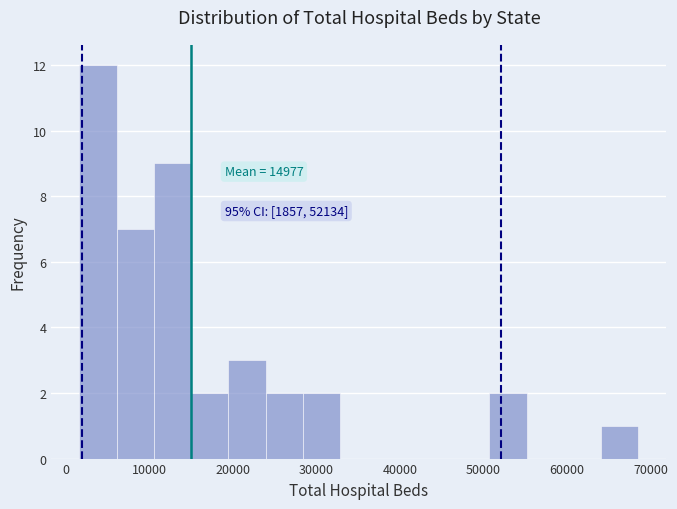

Over which range of the x-axis is the bar tallest?

2000 to 6000